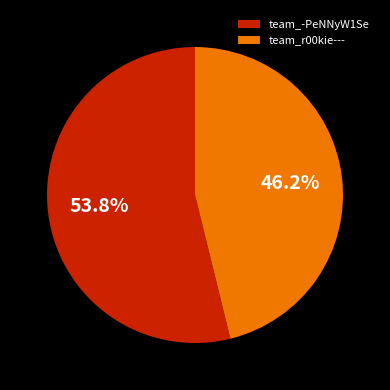

What is the ratio of the value at team_r00kie--- to the value at team_-PeNNyW1Se?

0.9